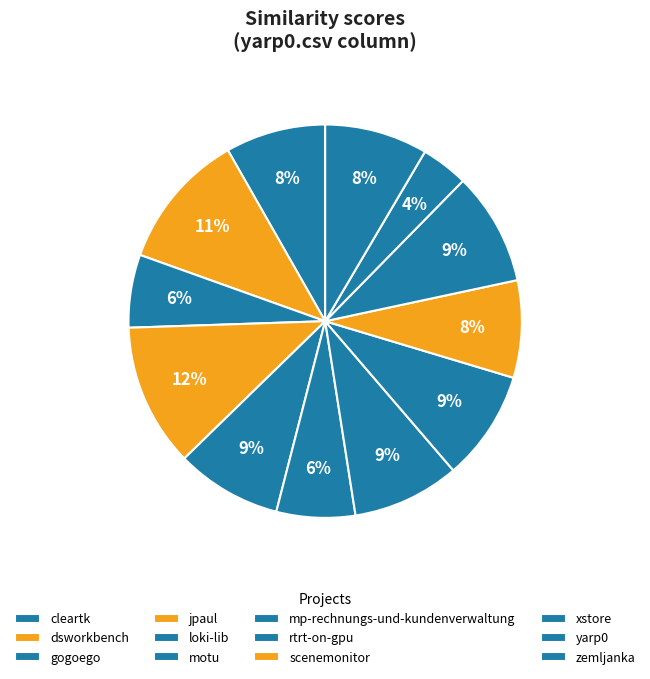

How many slices are in this pie chart?

12